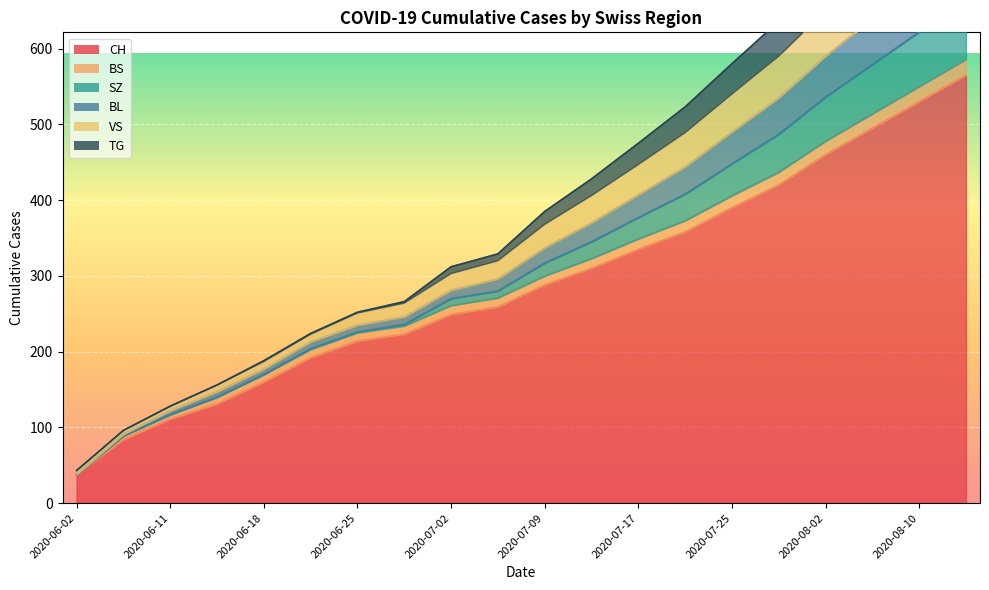

True or false: VS and BL cross at least once.

False